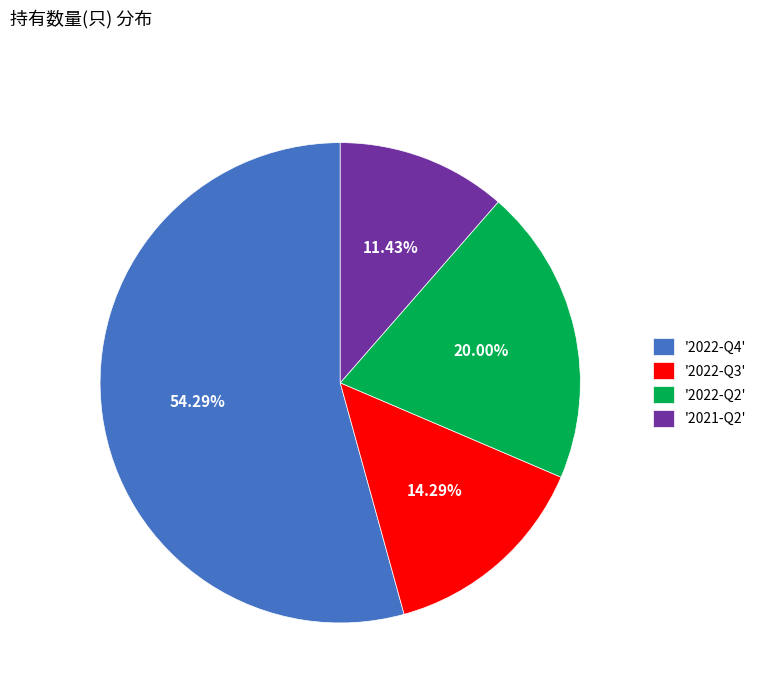

Between '2022-Q4' and '2021-Q2', which is larger?

'2022-Q4'